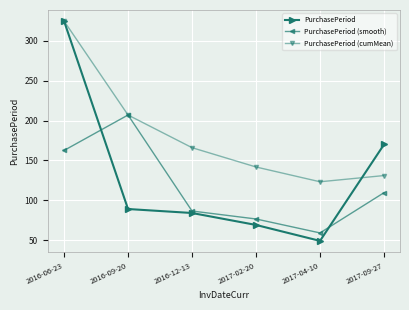

The PurchasePeriod series shows 325.0 at 2016-06-23. True or false?

True